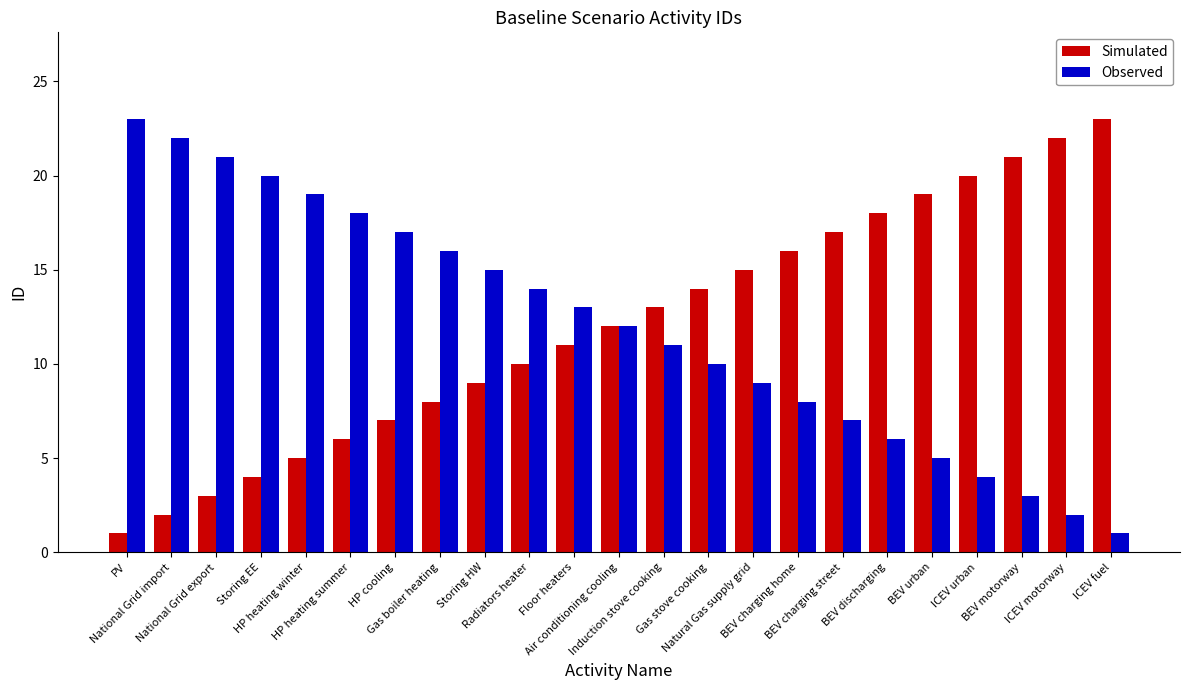

List the labels in order of Observed value, largest first.

PV, National Grid import, National Grid export, Storing EE, HP heating winter, HP heating summer, HP cooling, Gas boiler heating, Storing HW, Radiators heater, Floor heaters, Air conditioning cooling, Induction stove cooking, Gas stove cooking, Natural Gas supply grid, BEV charging home, BEV charging street, BEV discharging, BEV urban, ICEV urban, BEV motorway, ICEV motorway, ICEV fuel